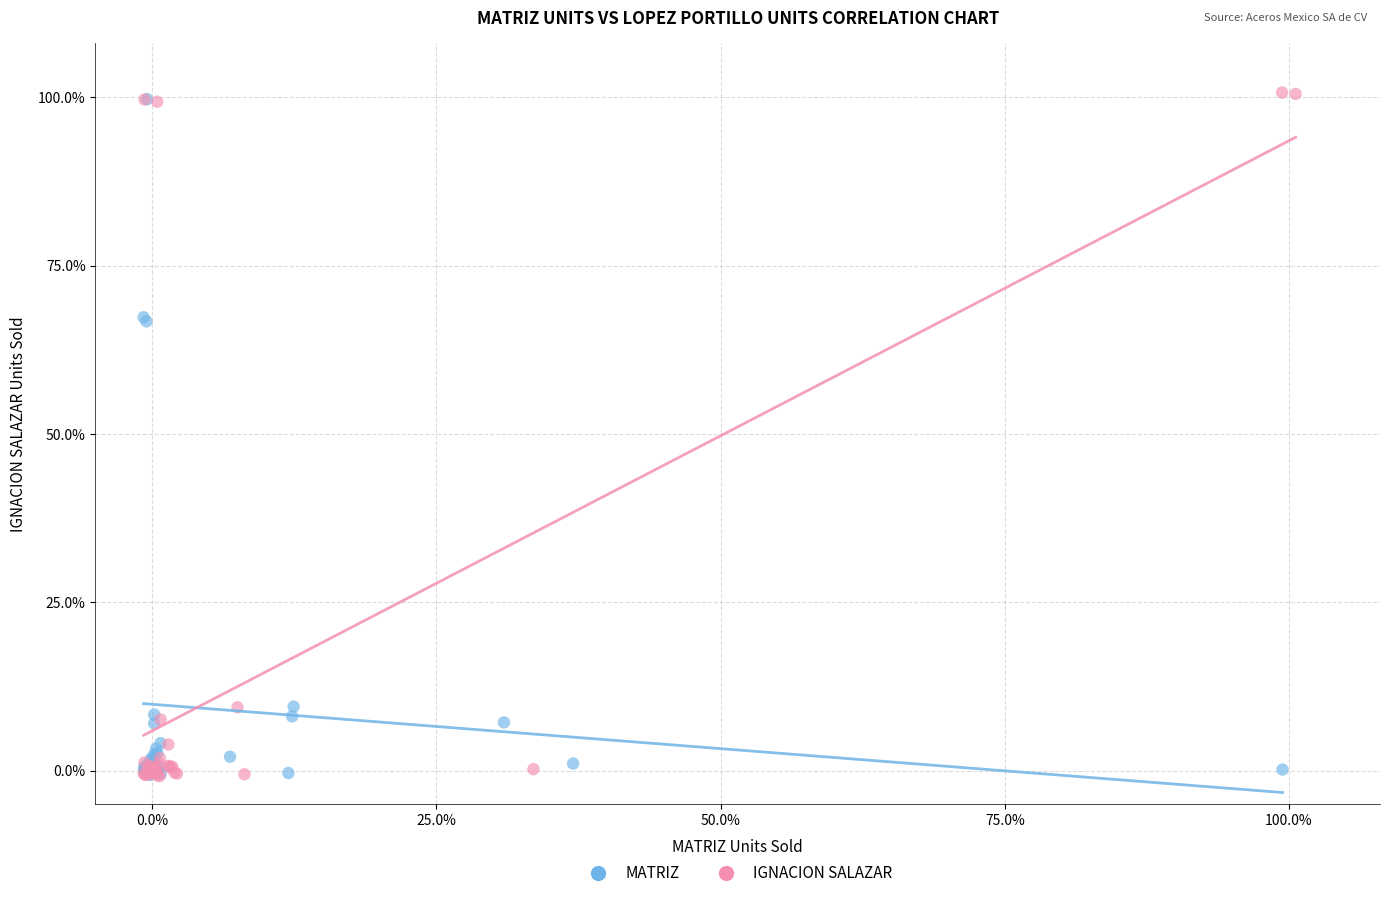

Which series has the largest Y range (max minus min)?

IGNACION SALAZAR